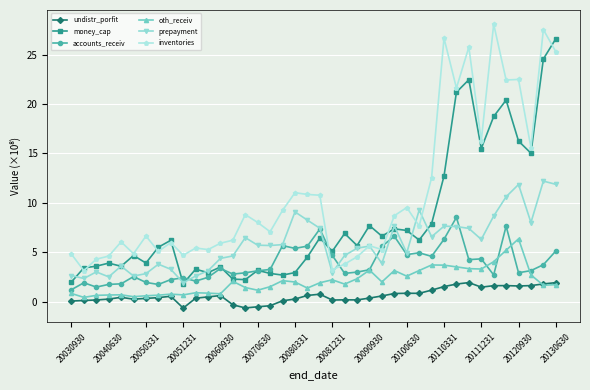

Which series has the largest total across all categories?

inventories